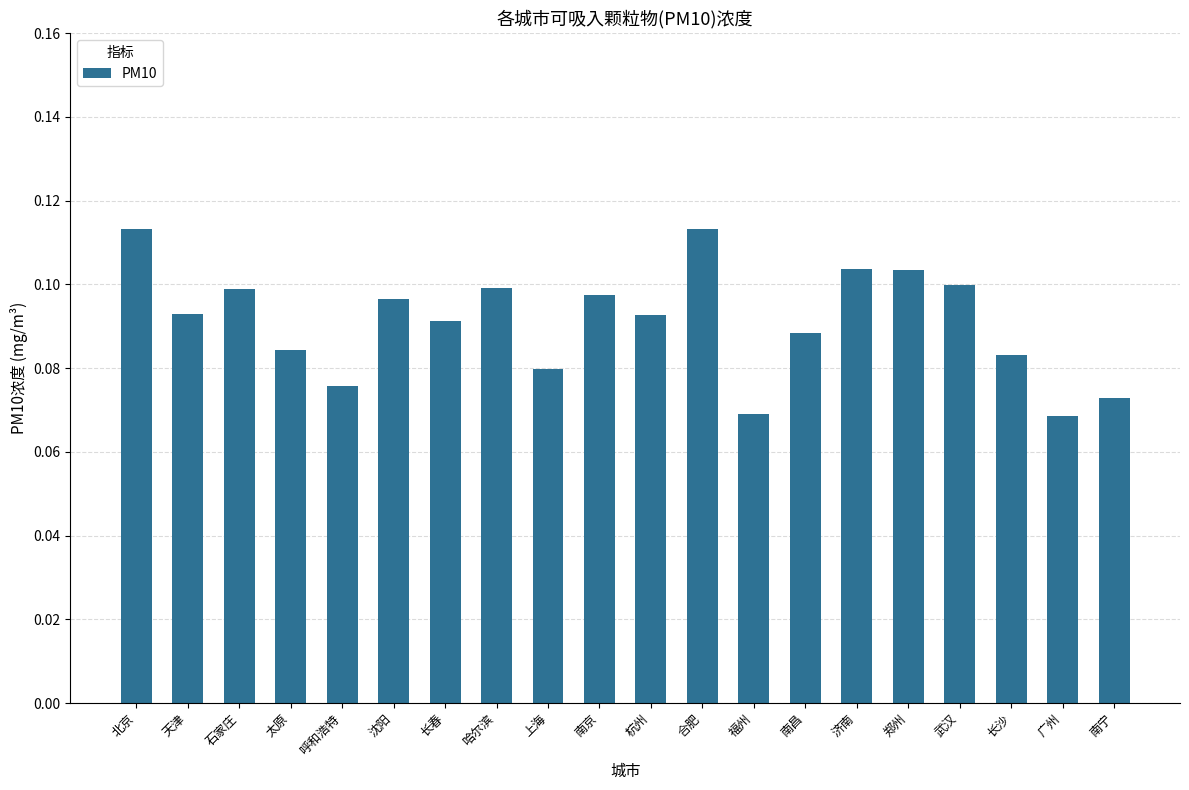

What position from the right is 沈阳?

15